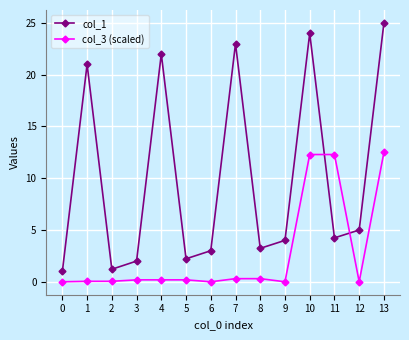

True or false: col_3 (scaled) has a value of 0.0 at 0.

True